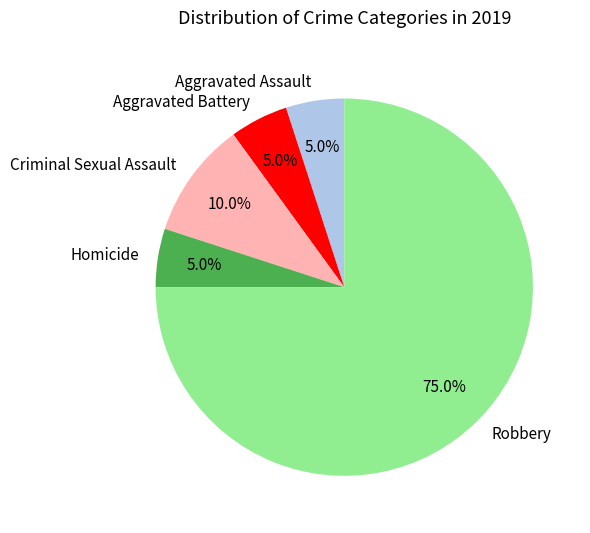

What is the majority slice?

Robbery